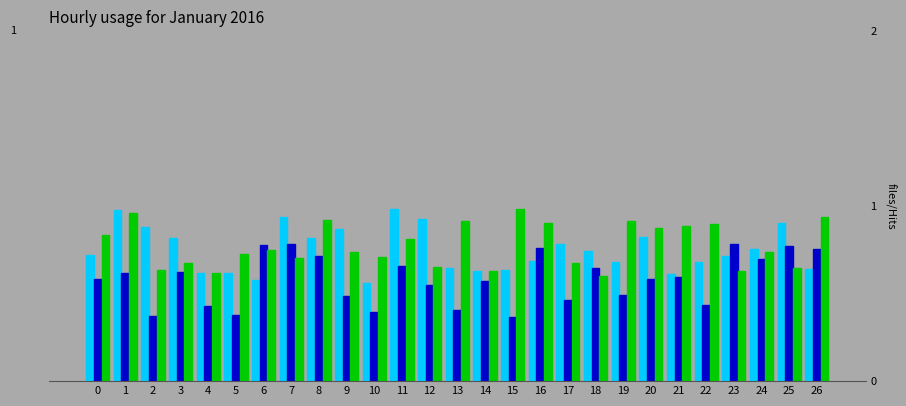

What is the total value across all series at 19?

2.1